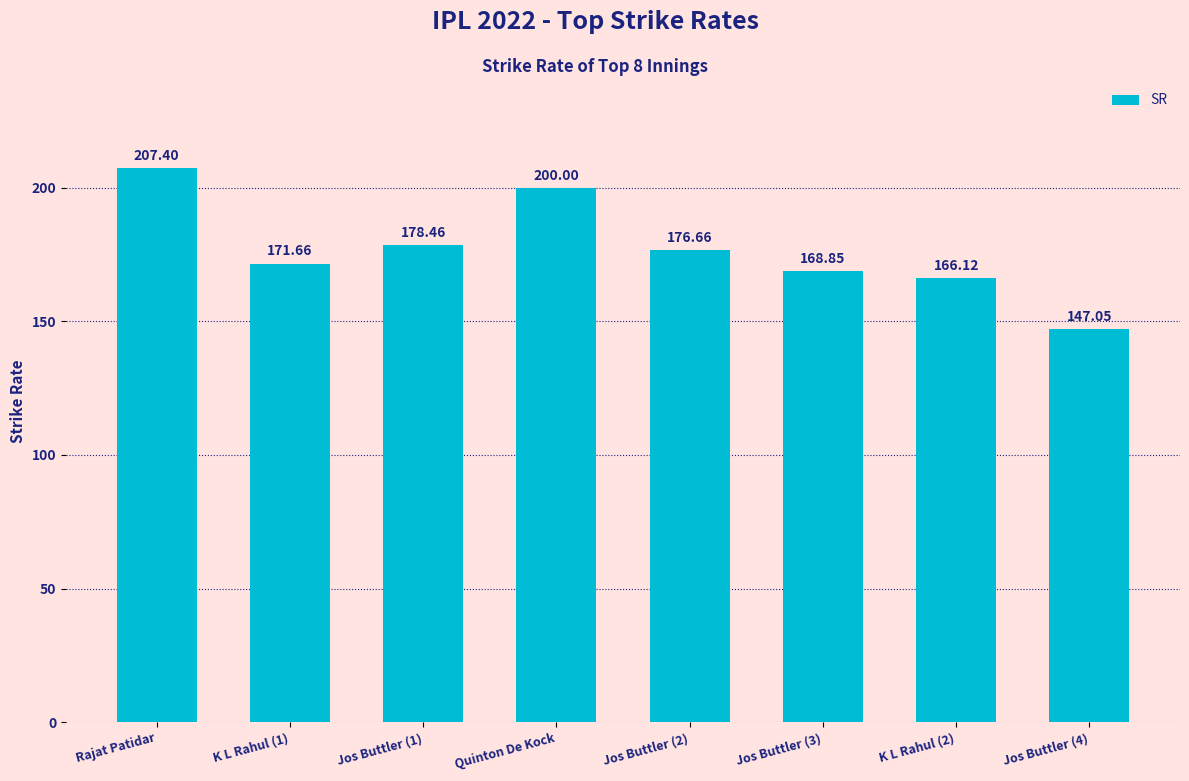

Rank the categories by value from lowest to highest.

Jos Buttler (4), K L Rahul (2), Jos Buttler (3), K L Rahul (1), Jos Buttler (2), Jos Buttler (1), Quinton De Kock, Rajat Patidar